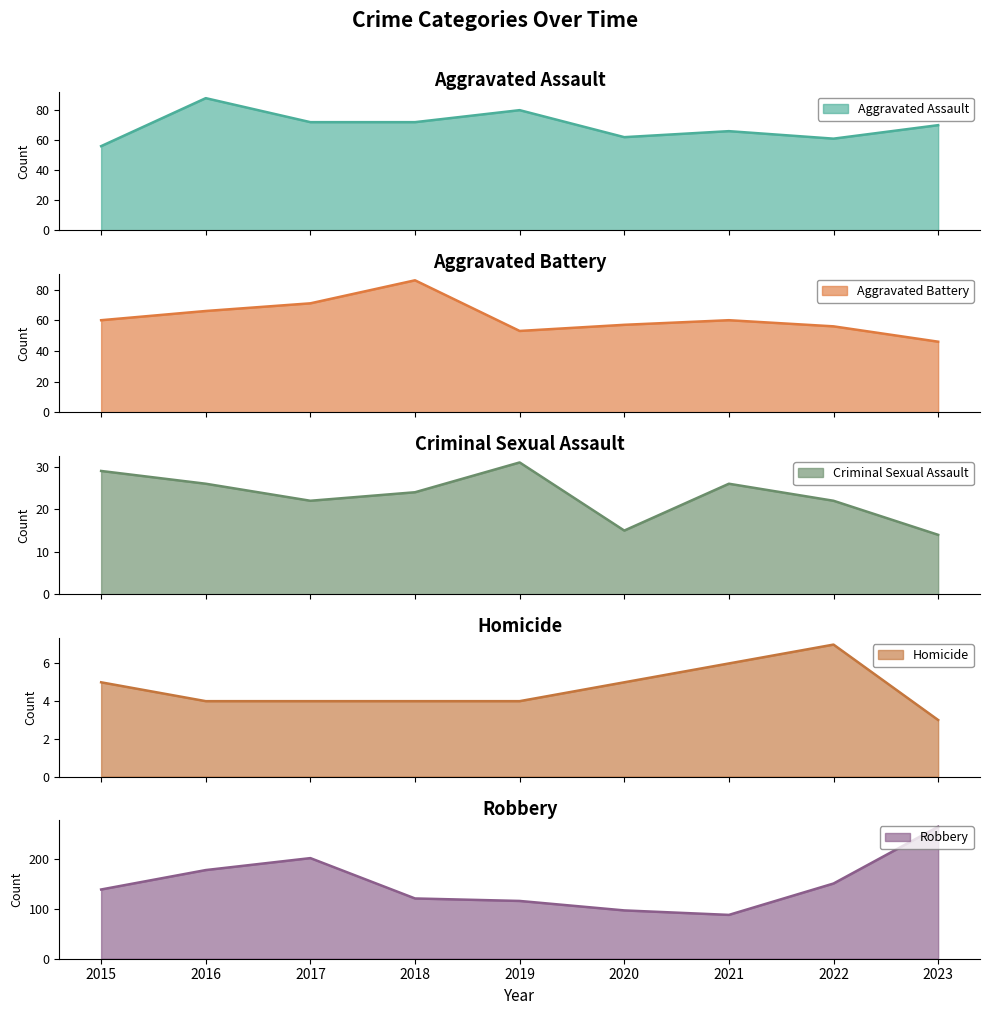

How many times do Aggravated Battery and Aggravated Assault cross each other?

3